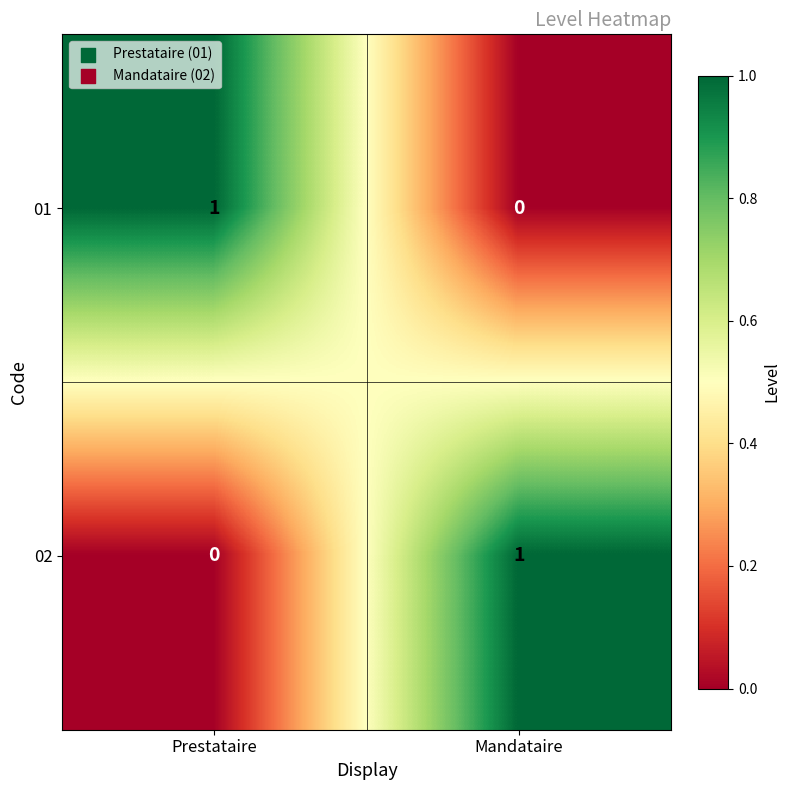

True or false: 01 has a value of 0 at Mandataire.

True